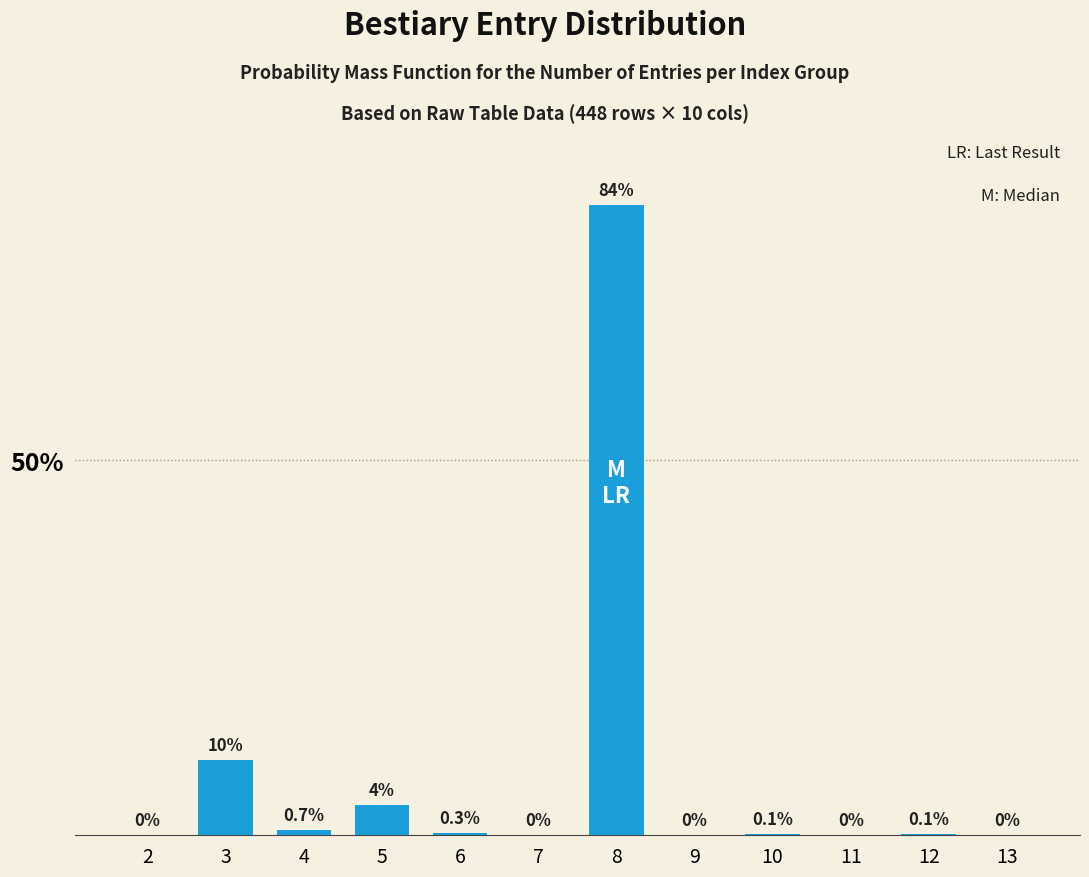

Reading left to right, list all the values displayed in this chart.

2=0.0	3=10.0	4=0.7	5=4.0	6=0.3	7=0.0	8=84.0	9=0.0	10=0.1	11=0.0	12=0.1	13=0.0